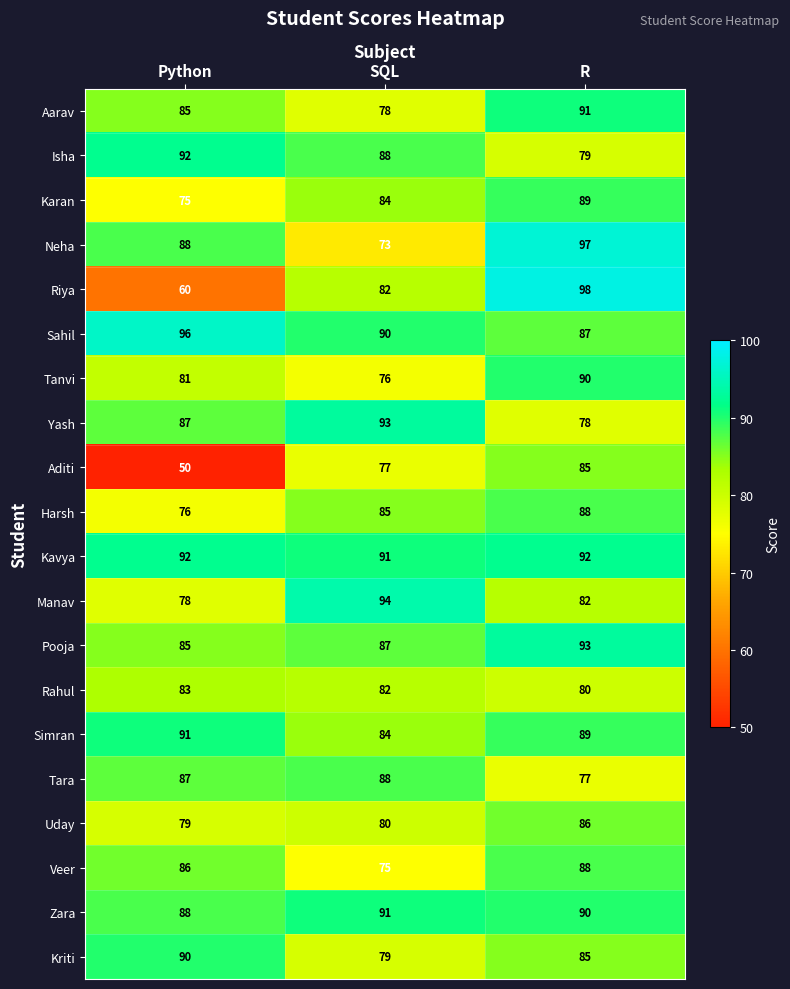

How many Veer values are between 75 and 88?

3